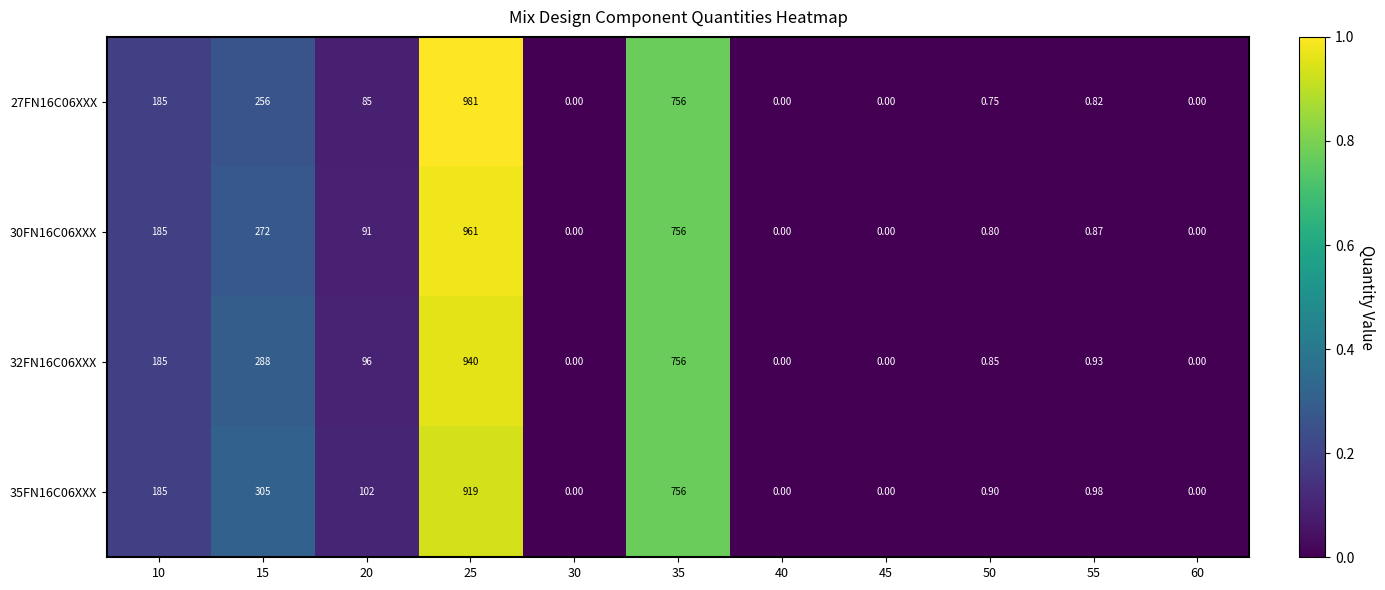

Is the value of 35FN16C06XXX at 50 greater than the value of 27FN16C06XXX at 35?

No